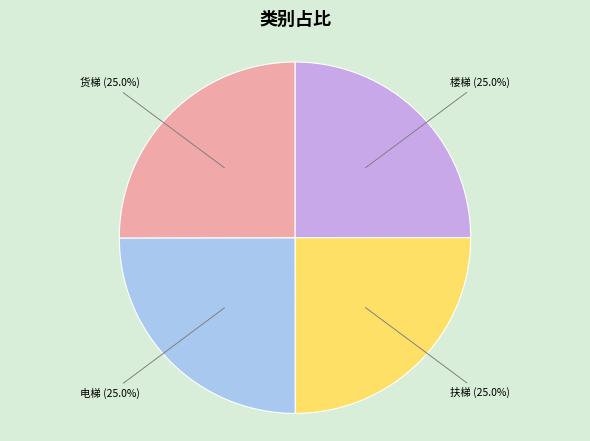

Approximately how many times larger is the value at 扶梯 compared to 货梯?

1.0